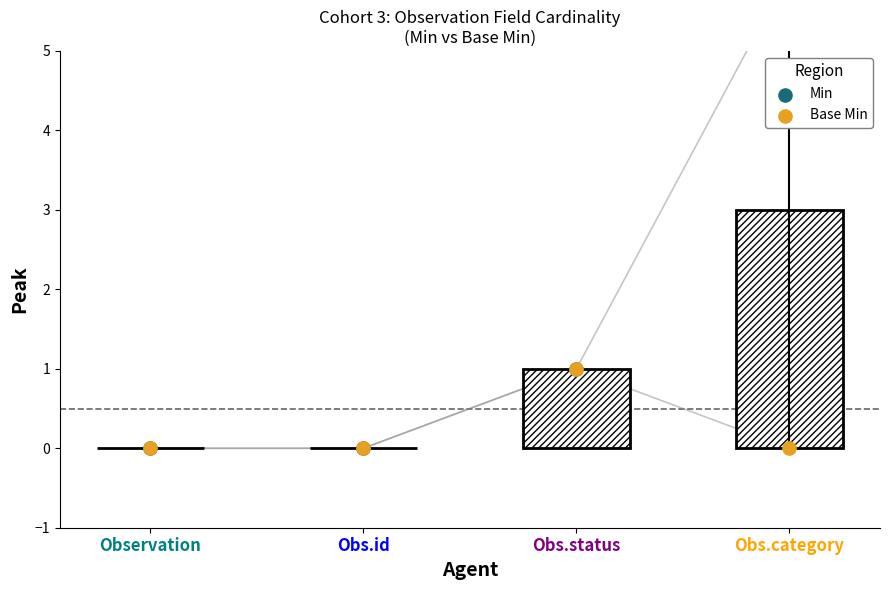

Which series contains the highest Y value?

Min